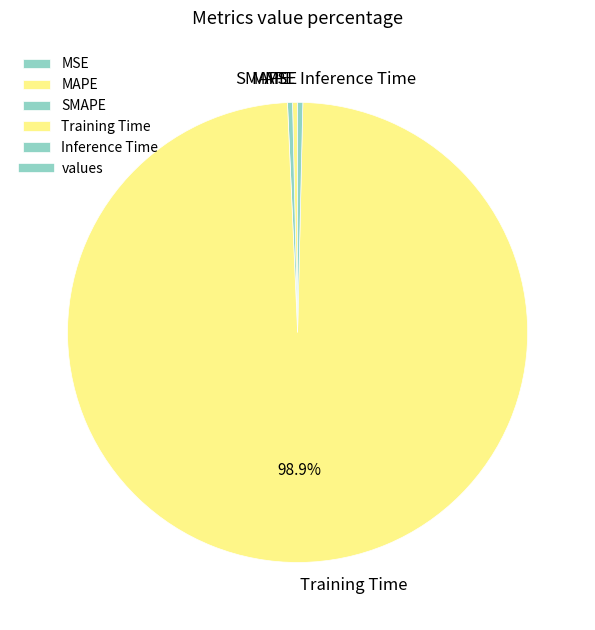

What is the majority slice?

Training Time